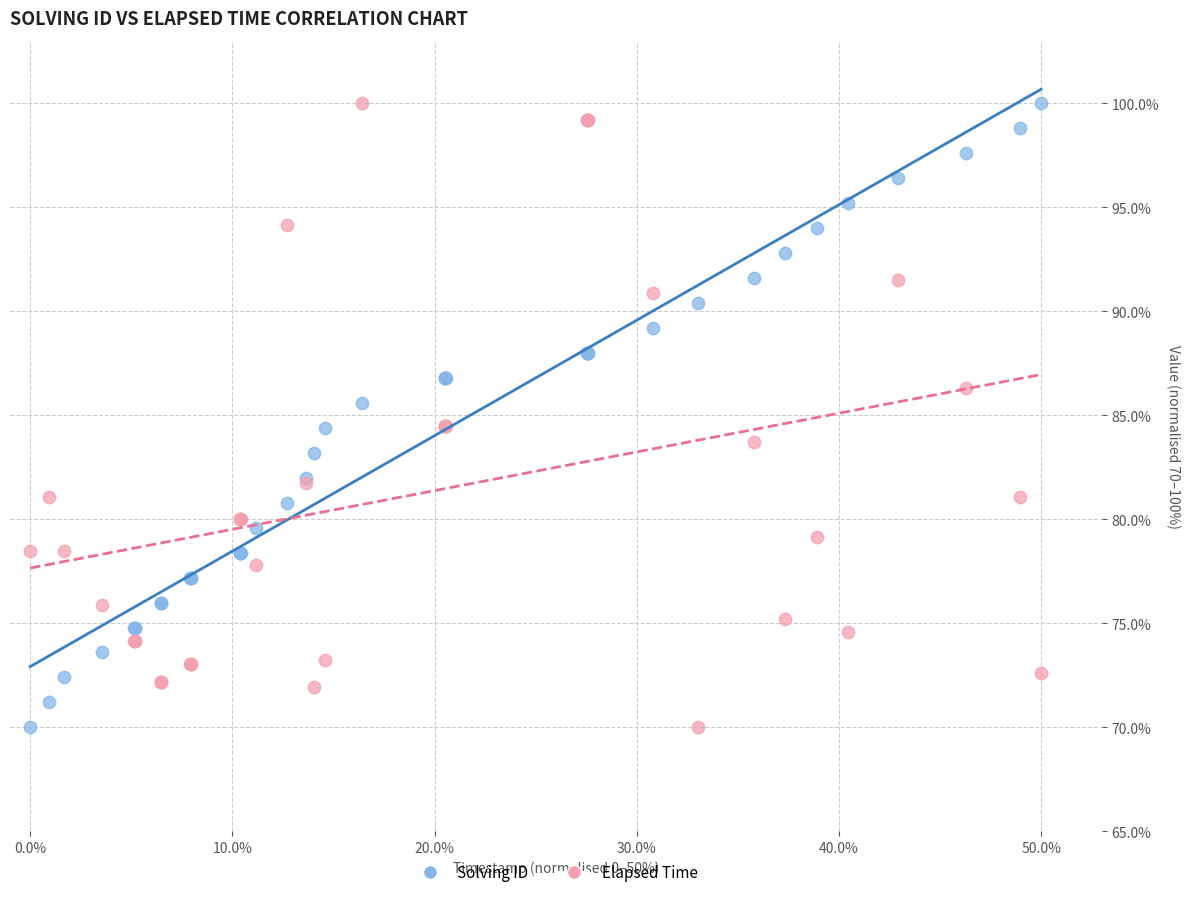

What are all the series names shown in the legend?

Solving ID, Elapsed Time